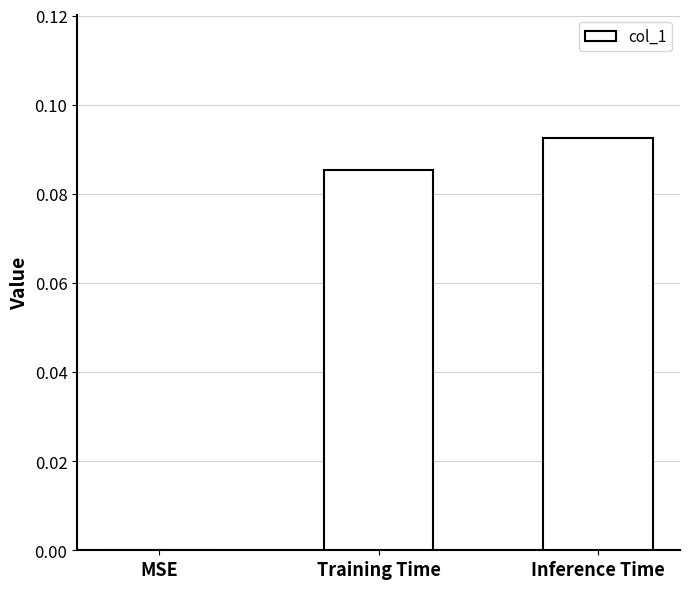

Which has a higher value, MSE or Inference Time?

Inference Time